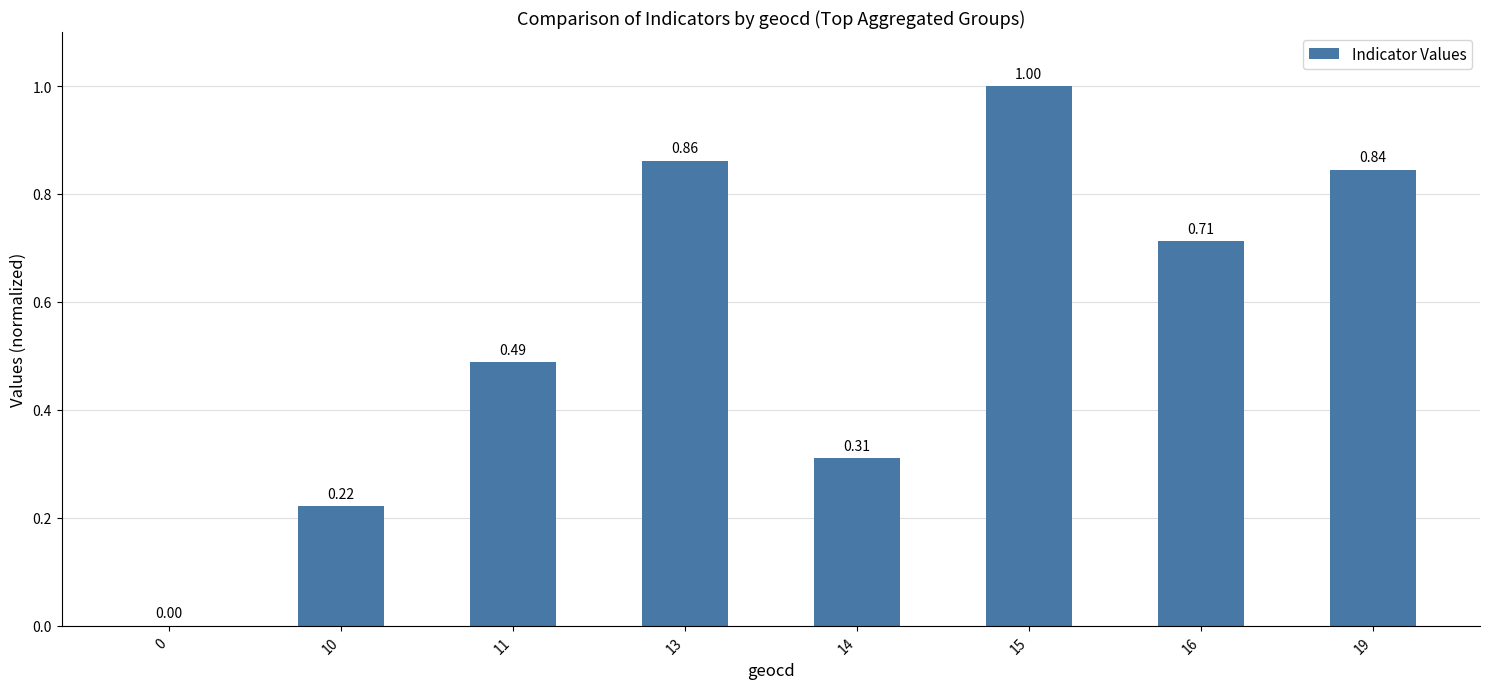

Are the bars horizontal?

No